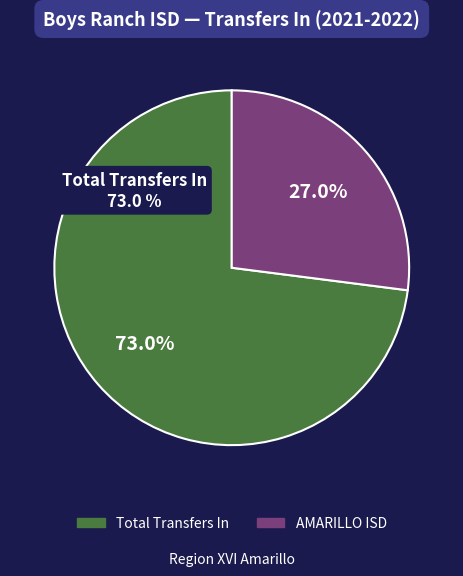

To the nearest percent, what is the difference between the largest and smallest slice percentages?

46%